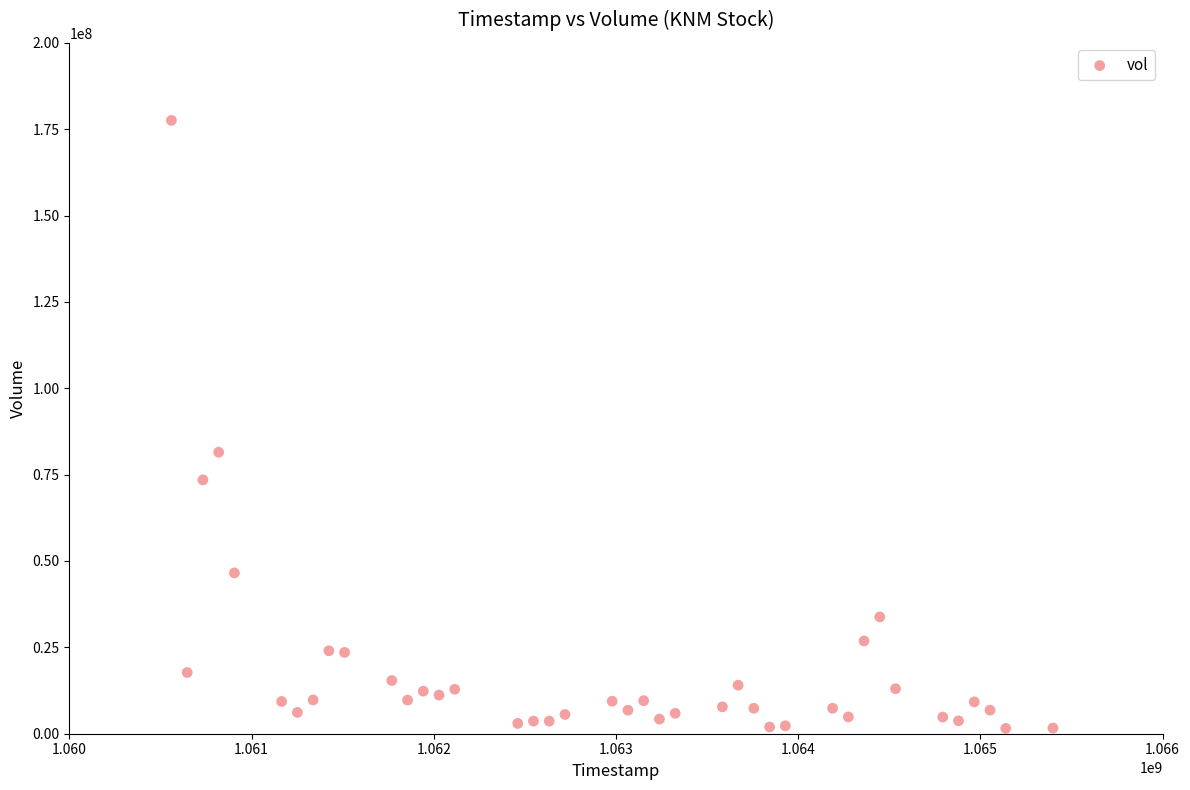

What is the range of X values (max minus min)?

4838400